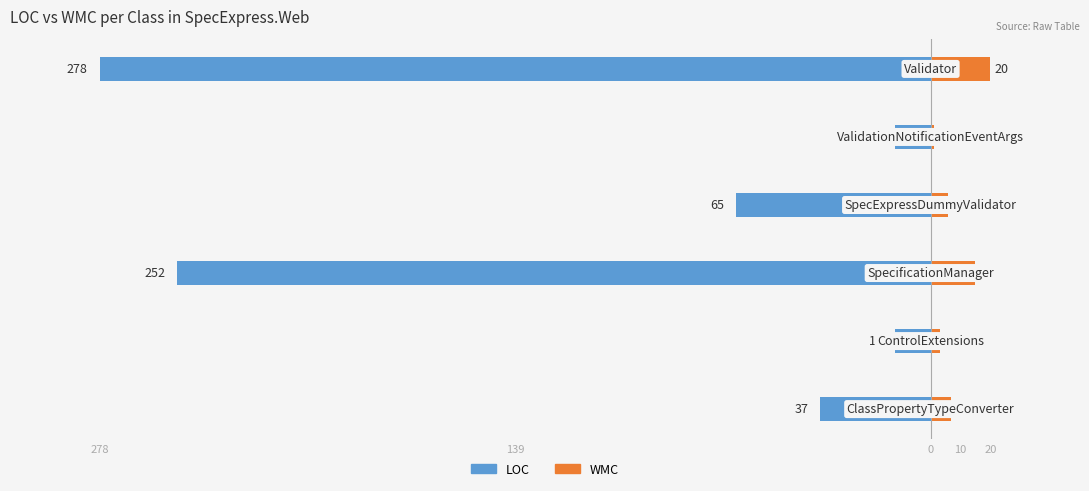

What is the difference between the WMC values at 278 and 5?

13